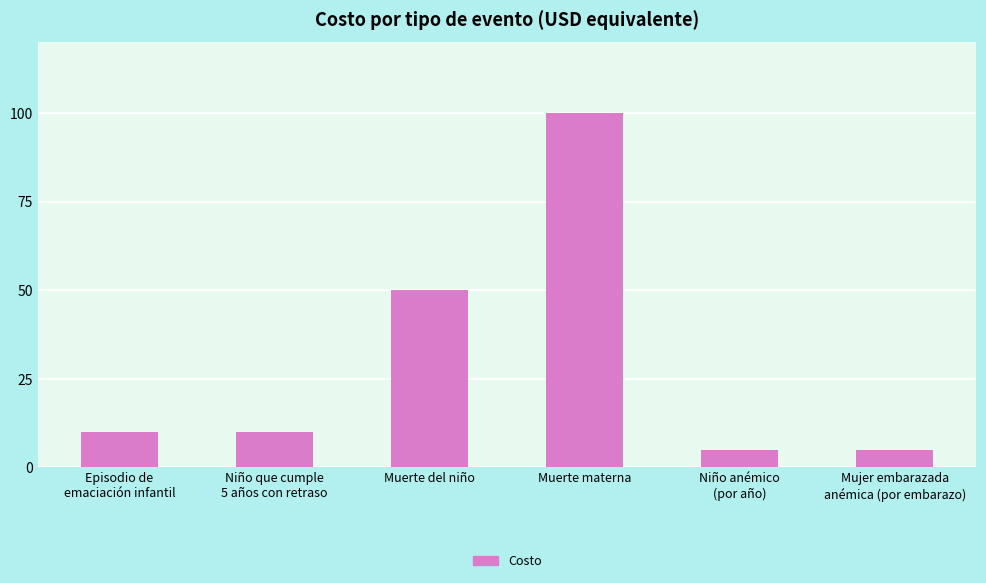

What is the greatest value displayed?

100